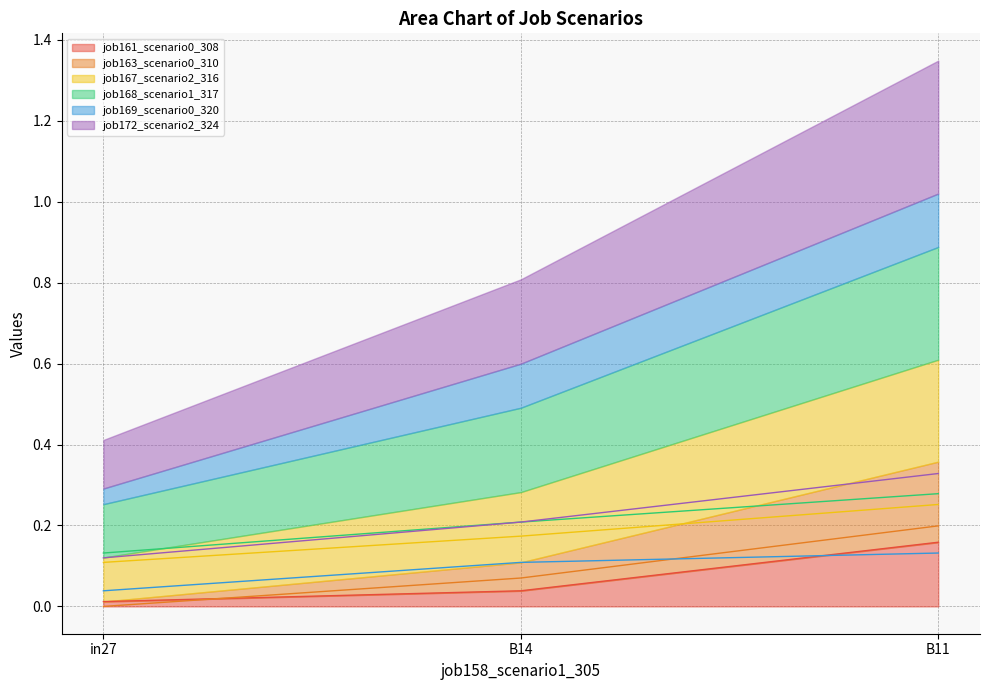

Reading left to right, transcribe all the data shown in this chart.

job161_scenario0_308: in27=0.0	B14=0.0	B11=0.2
job163_scenario0_310: in27=0.0	B14=0.1	B11=0.2
job167_scenario2_316: in27=0.1	B14=0.2	B11=0.3
job168_scenario1_317: in27=0.1	B14=0.2	B11=0.3
job169_scenario0_320: in27=0.0	B14=0.1	B11=0.1
job172_scenario2_324: in27=0.1	B14=0.2	B11=0.3